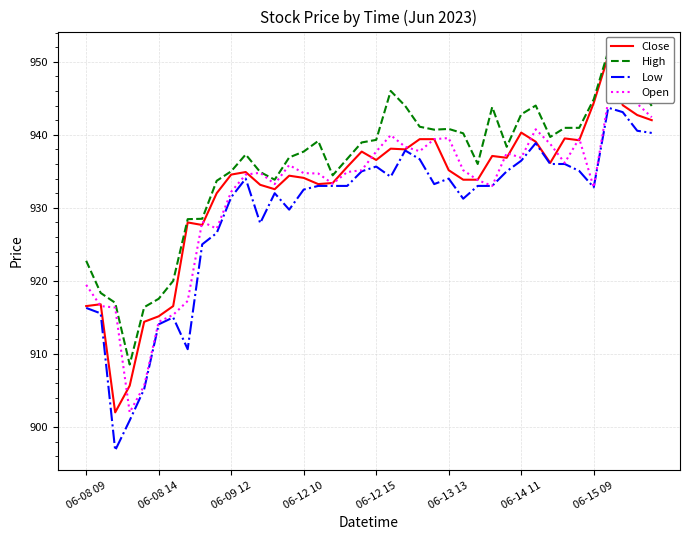

Which series has the largest total across all categories?

High